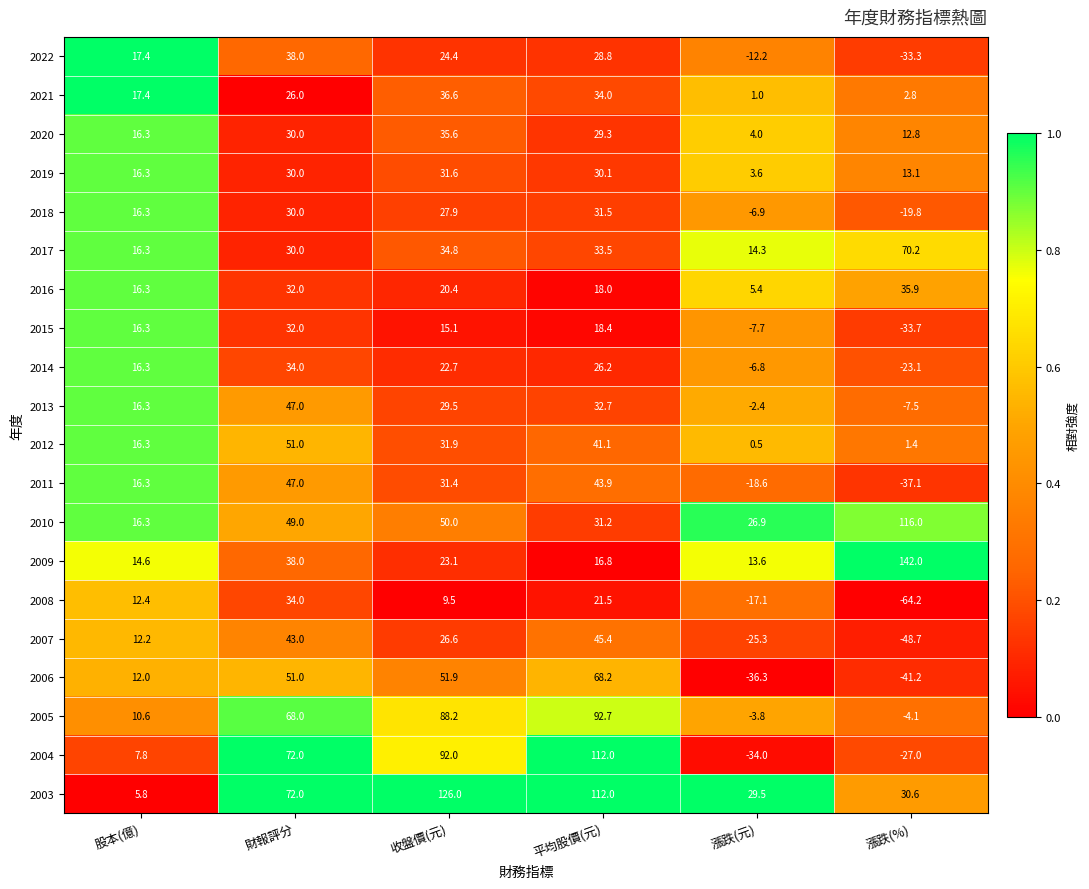

Which series has the largest range (max minus min)?

2004